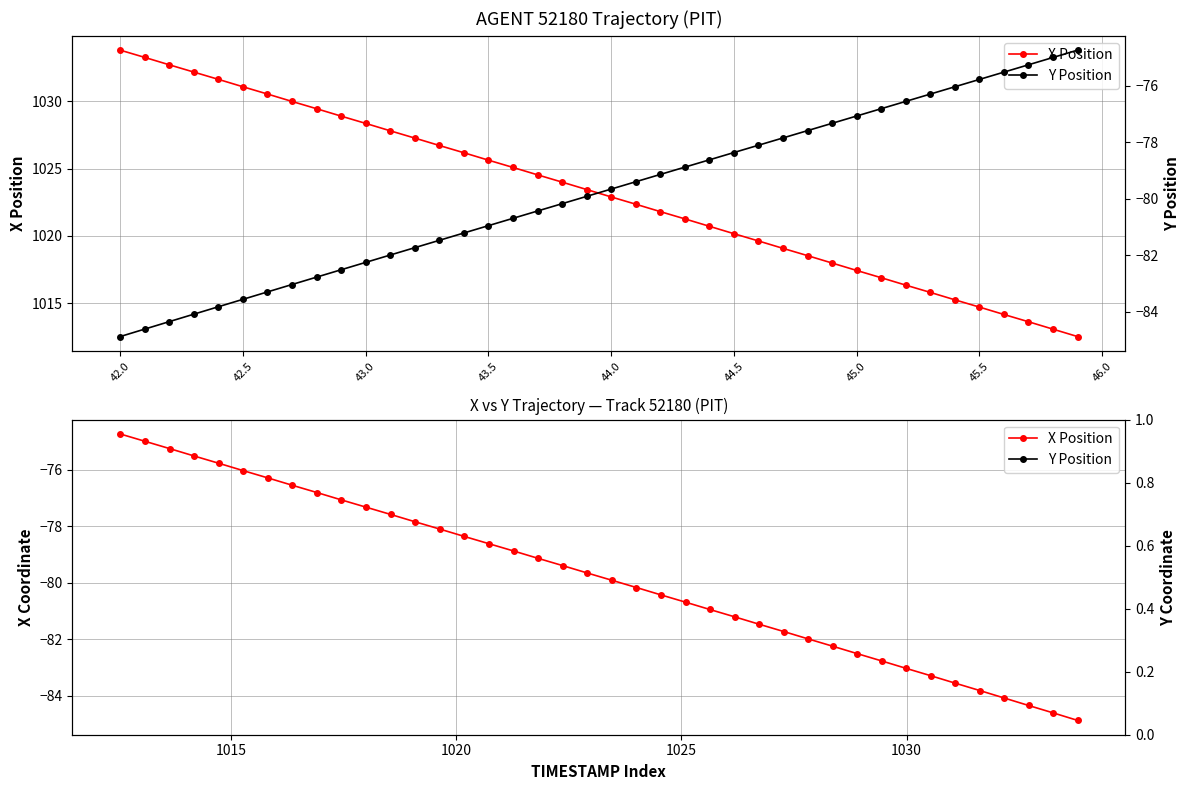

What is the sum of all Y Position values?

-3191.6